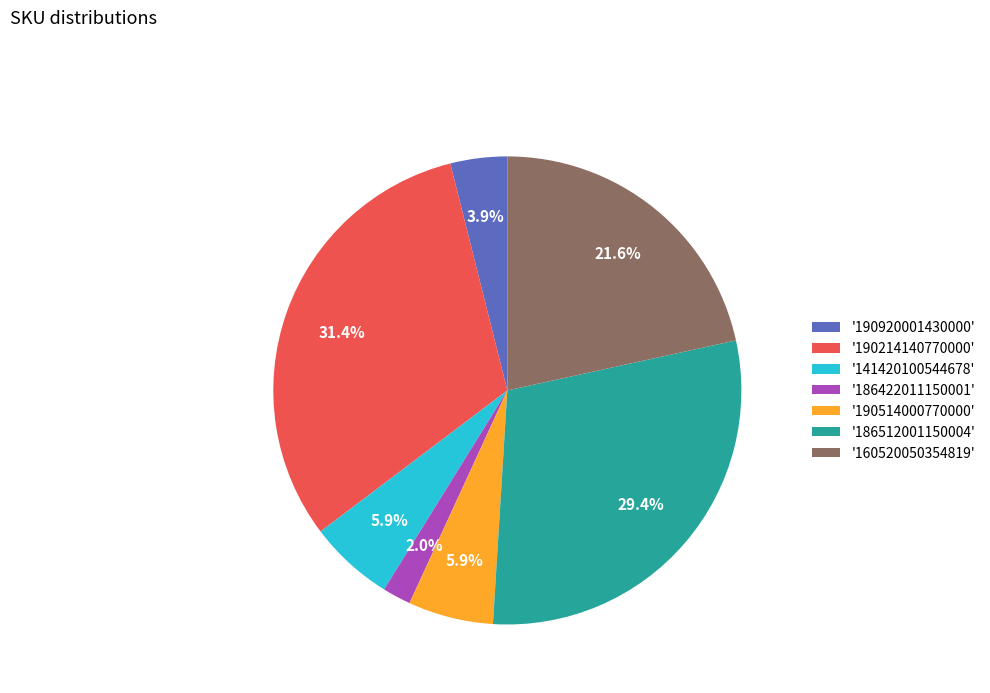

What is the ratio of the value at '190920001430000' to the value at '141420100544678'?

0.7